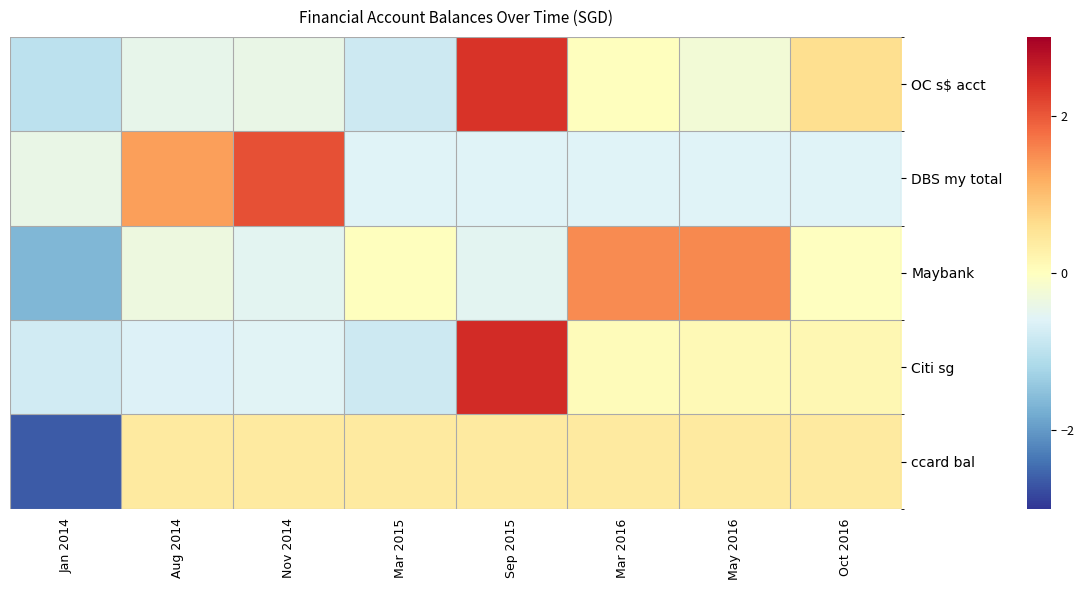

Reading right to left, what are all the values shown in this chart?

OC s$ acct: Oct 2016=0.6	May 2016=-0.3	Mar 2016=0.0	Sep 2015=2.4	Mar 2015=-0.8	Nov 2014=-0.4	Aug 2014=-0.5	Jan 2014=-1.0
DBS my total: Oct 2016=-0.6	May 2016=-0.6	Mar 2016=-0.6	Sep 2015=-0.6	Mar 2015=-0.6	Nov 2014=2.1	Aug 2014=1.3	Jan 2014=-0.4
Maybank: Oct 2016=-0.0	May 2016=1.5	Mar 2016=1.5	Sep 2015=-0.5	Mar 2015=0.0	Nov 2014=-0.5	Aug 2014=-0.3	Jan 2014=-1.6
Citi sg: Oct 2016=0.2	May 2016=0.1	Mar 2016=0.0	Sep 2015=2.4	Mar 2015=-0.8	Nov 2014=-0.6	Aug 2014=-0.6	Jan 2014=-0.8
ccard bal: Oct 2016=0.4	May 2016=0.4	Mar 2016=0.4	Sep 2015=0.4	Mar 2015=0.4	Nov 2014=0.4	Aug 2014=0.4	Jan 2014=-2.6